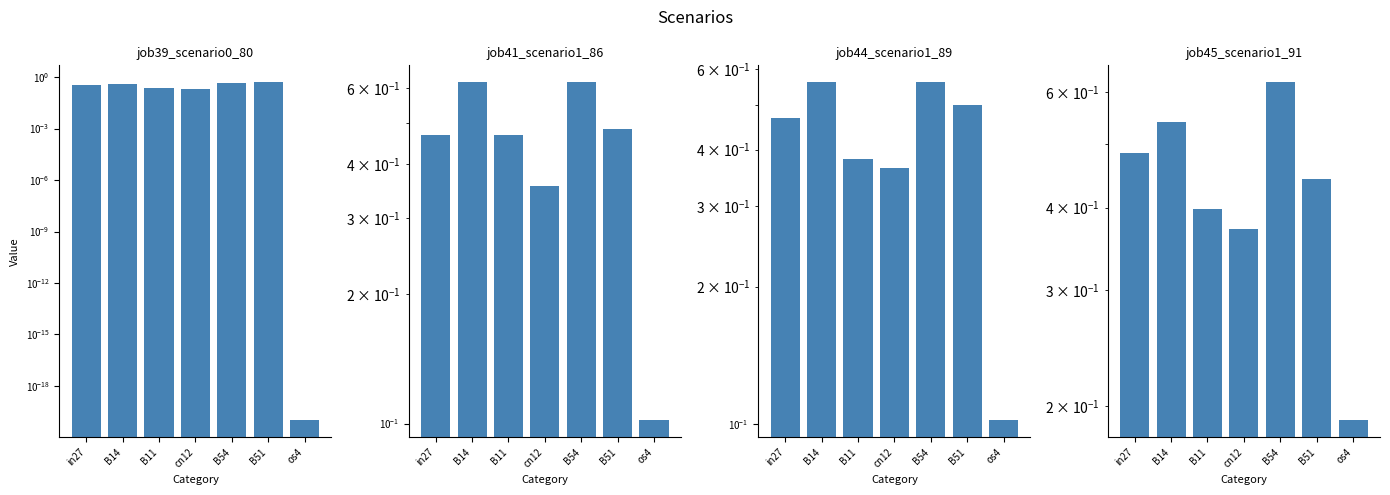

Which label corresponds to the largest value in the chart?

B14